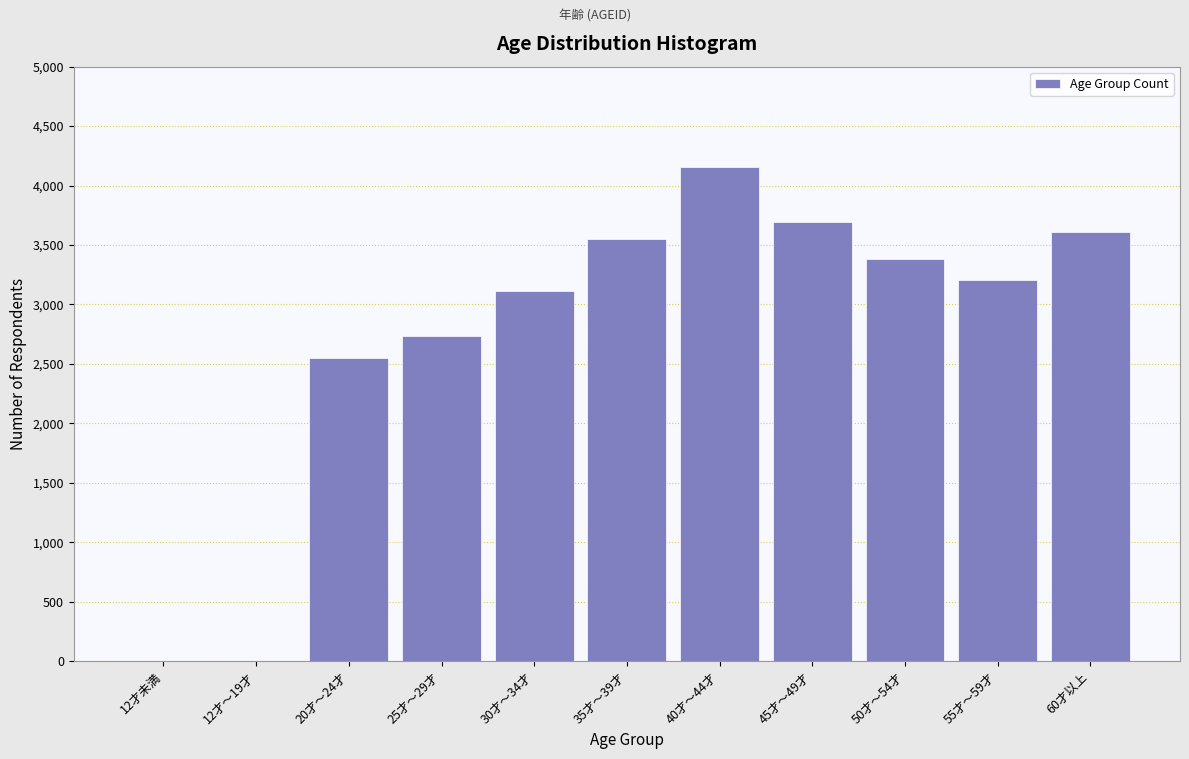

Reading right to left, extract all data points from this chart.

60才以上=3609	55才～59才=3208	50才～54才=3386	45才～49才=3697	40才～44才=4159	35才～39才=3547	30才～34才=3113	25才～29才=2734	20才～24才=2547	12才～19才=0	12才未満=0